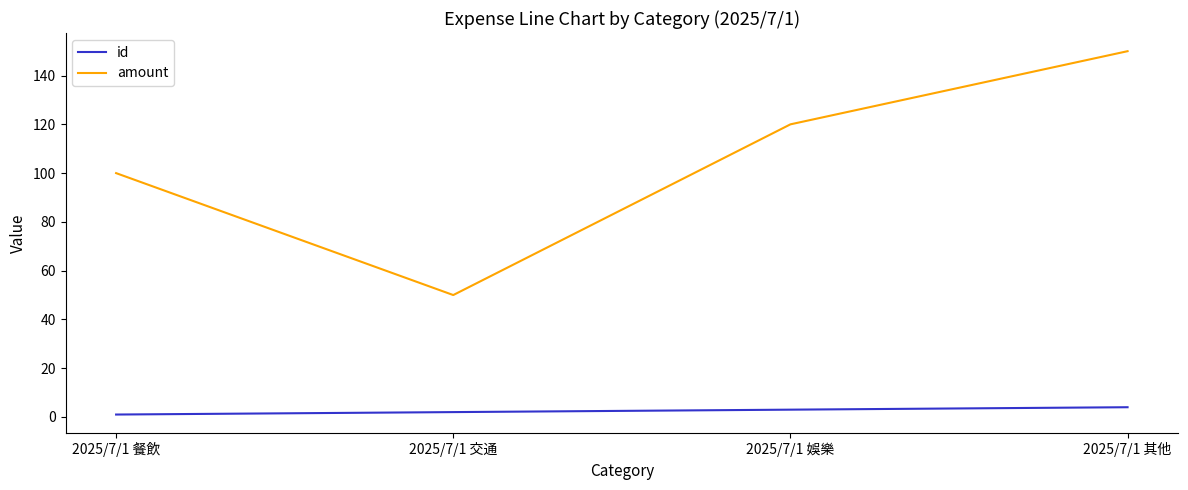

What is the total value across all series at 2025/7/1 娛樂?

123